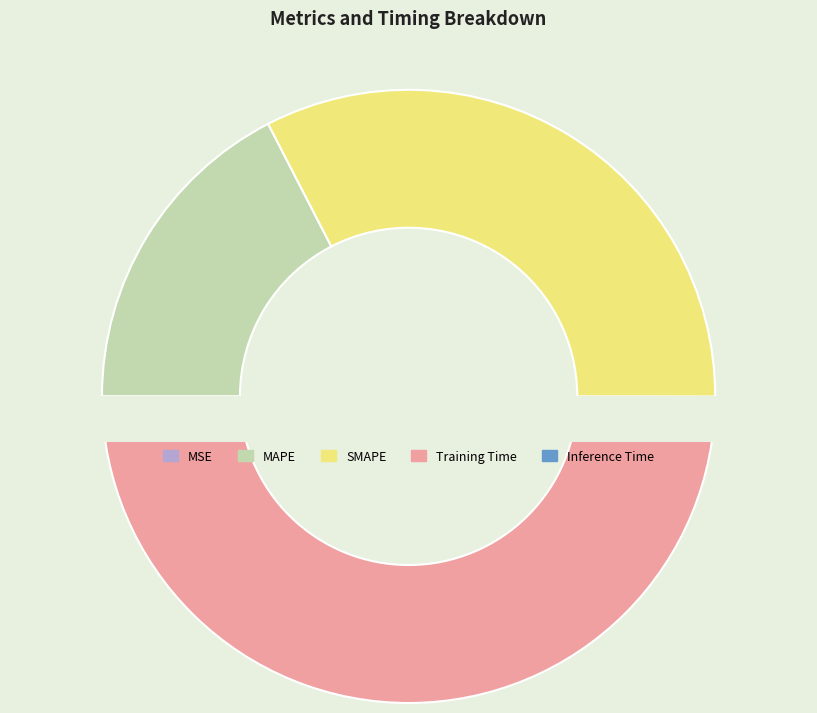

What is the smallest slice in the pie chart?

MSE